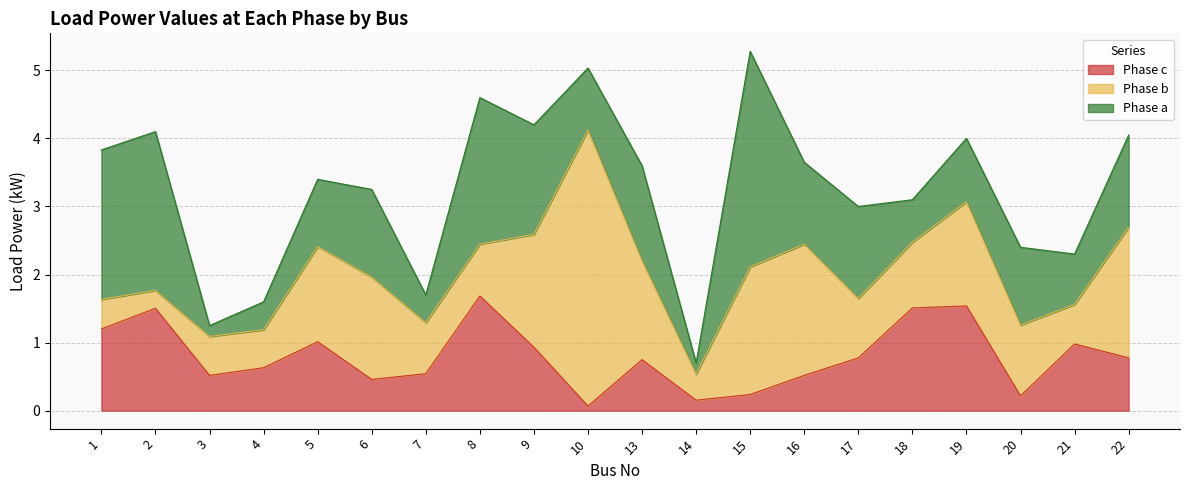

Which series ends up on top after the final intersection of Phase c and Phase a?

Phase a